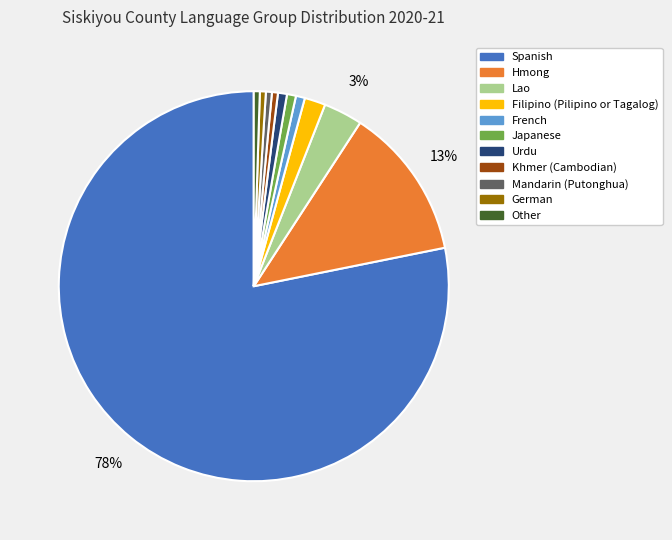

Count the number of slices in the pie.

11